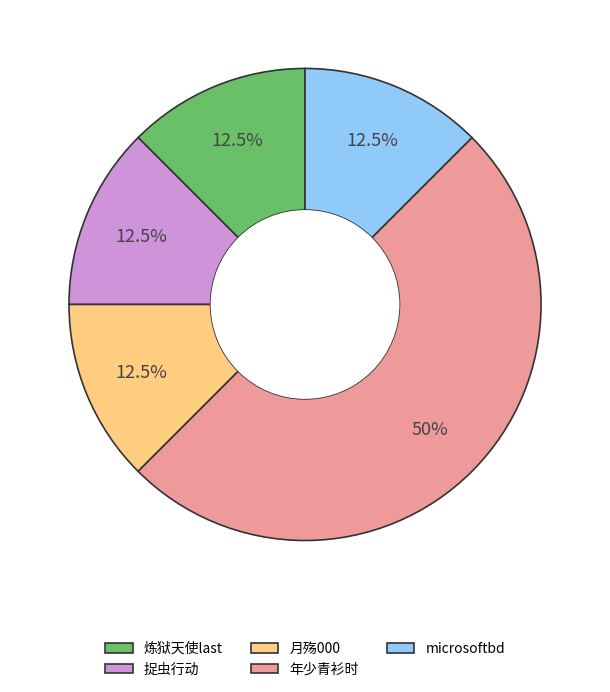

Which category has the biggest portion of the pie?

年少青衫时